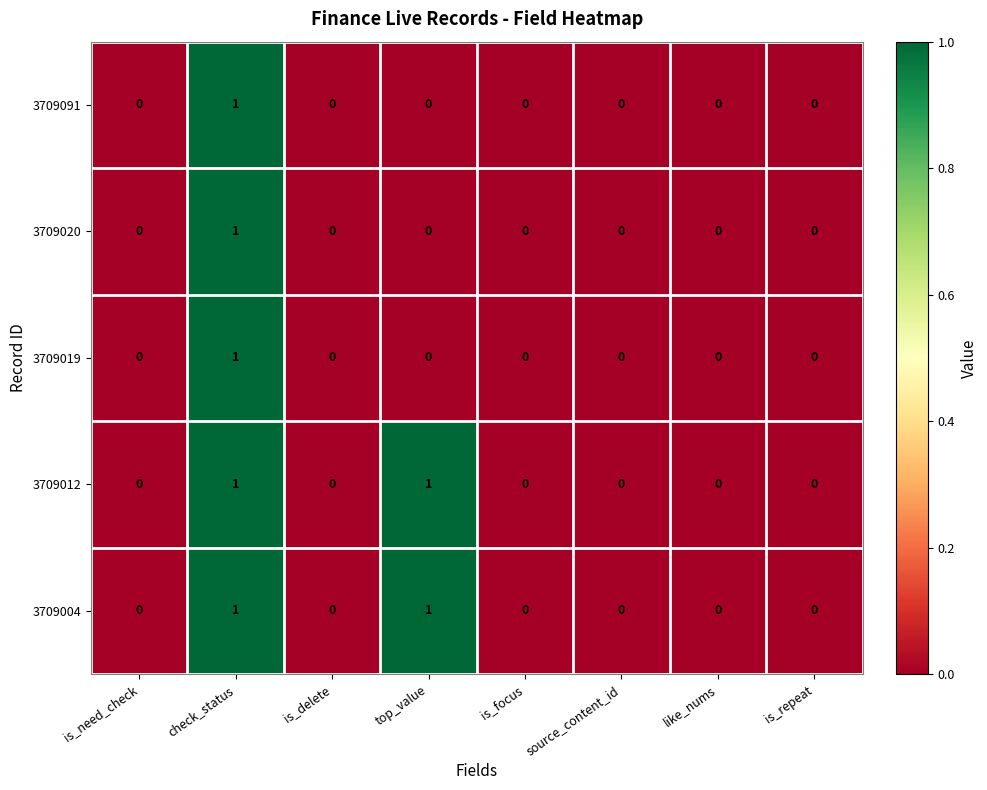

The 3709019 series shows 0 at is_need_check. True or false?

True